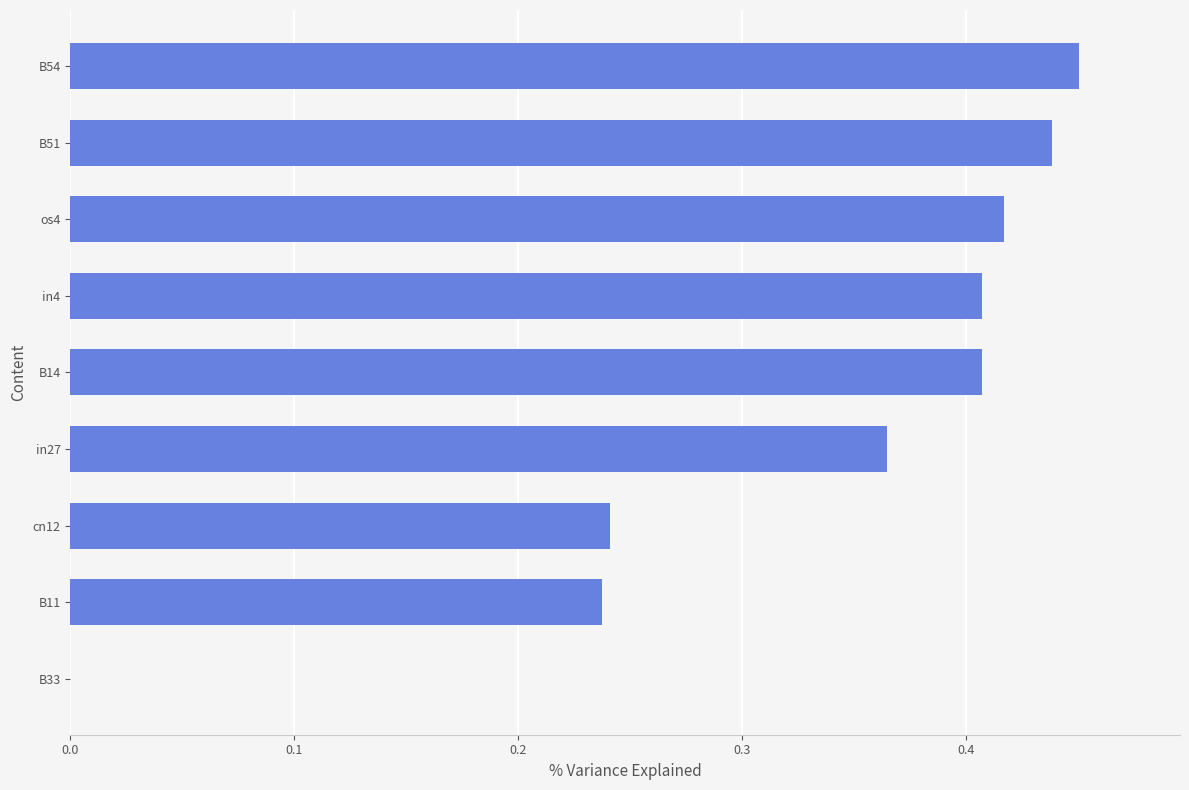

The chart shows a value of 0.1 at B51. True or false?

False